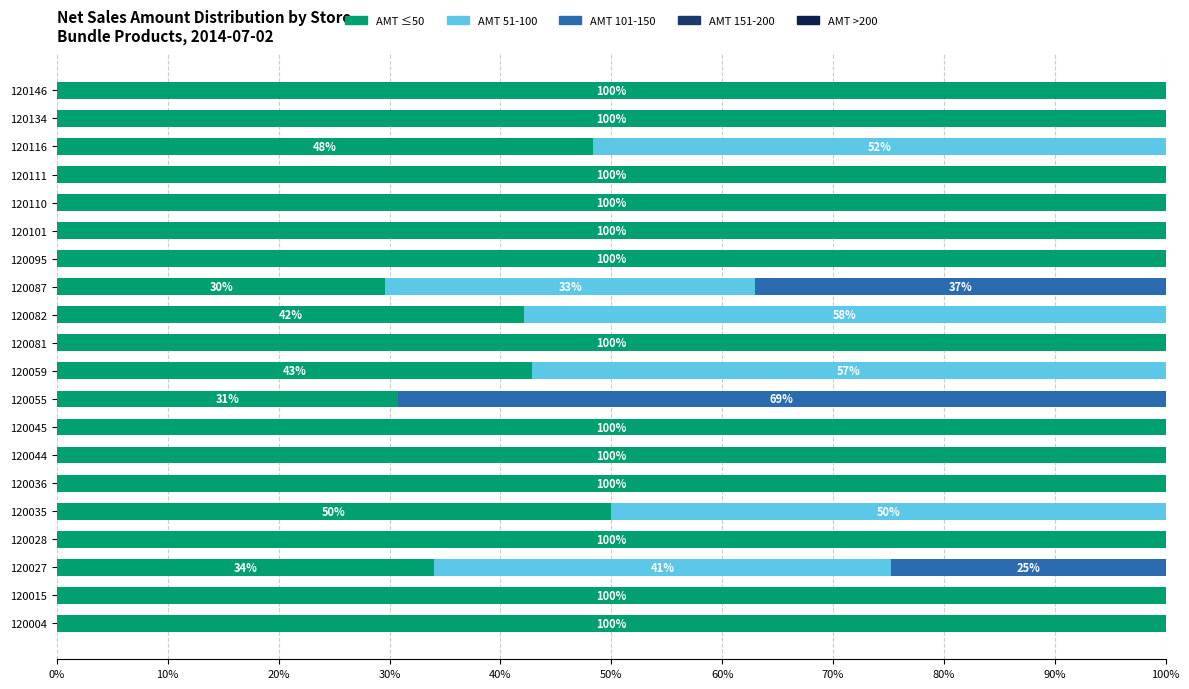

What is the highest value of the AMT ≤50 series?

100.0